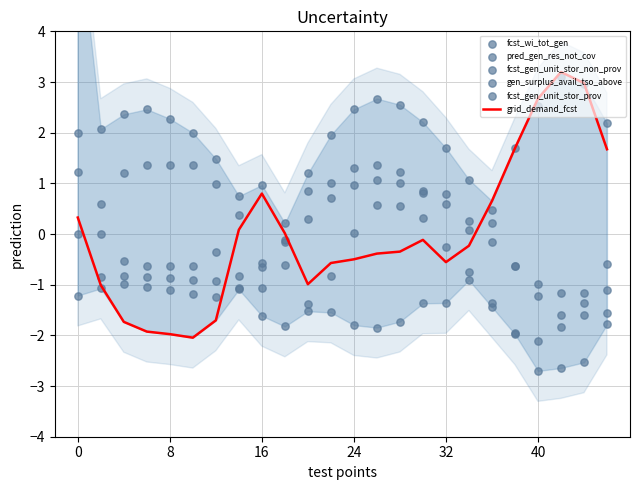

Which series contains the lowest Y value?

gen_surplus_avail_tso_above